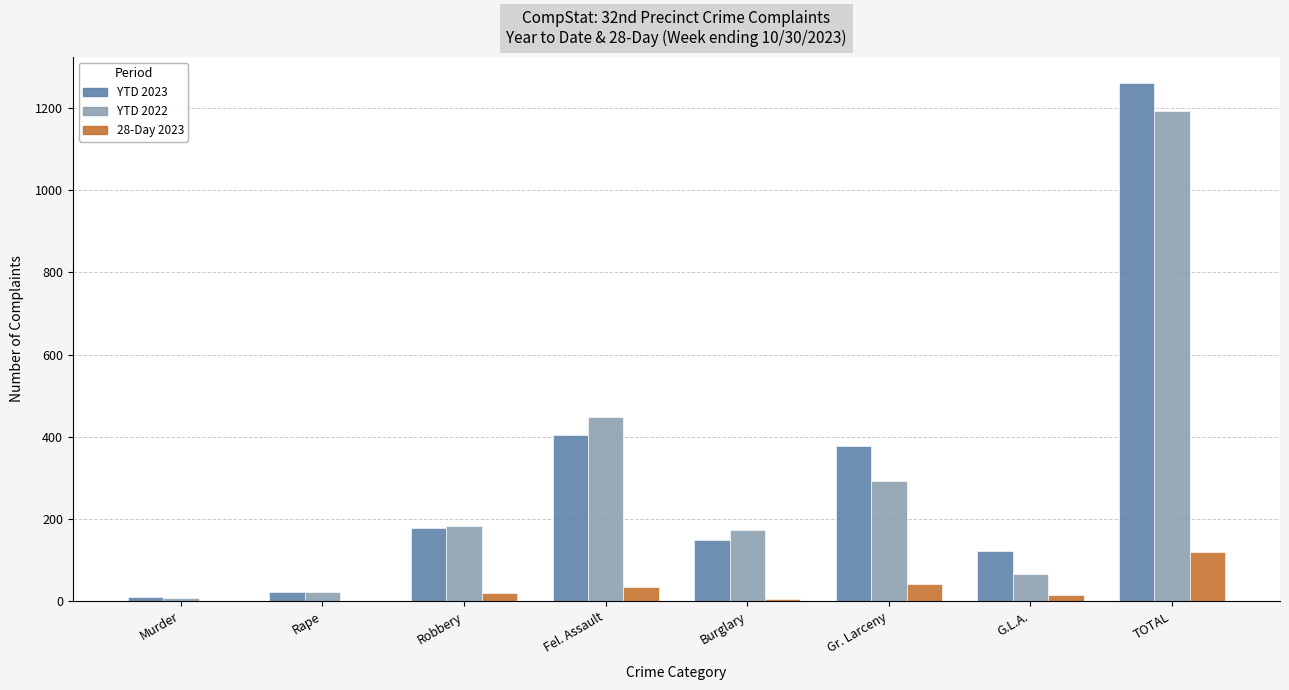

What are all the series names shown in the legend?

YTD 2023, YTD 2022, 28-Day 2023